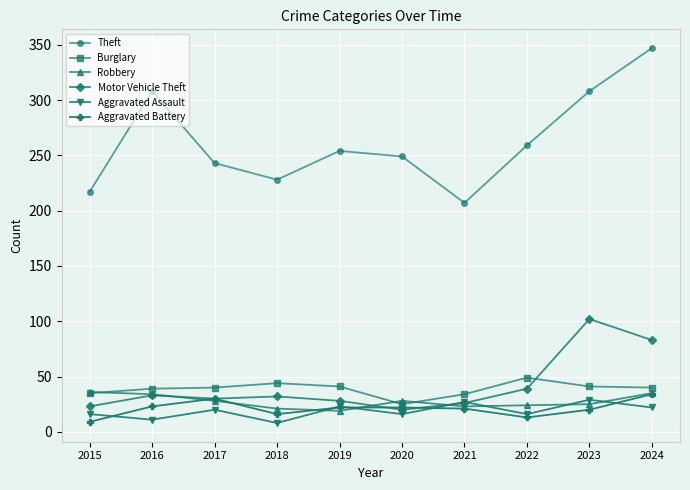

What is the spread (max minus min) of values at 2019?

235